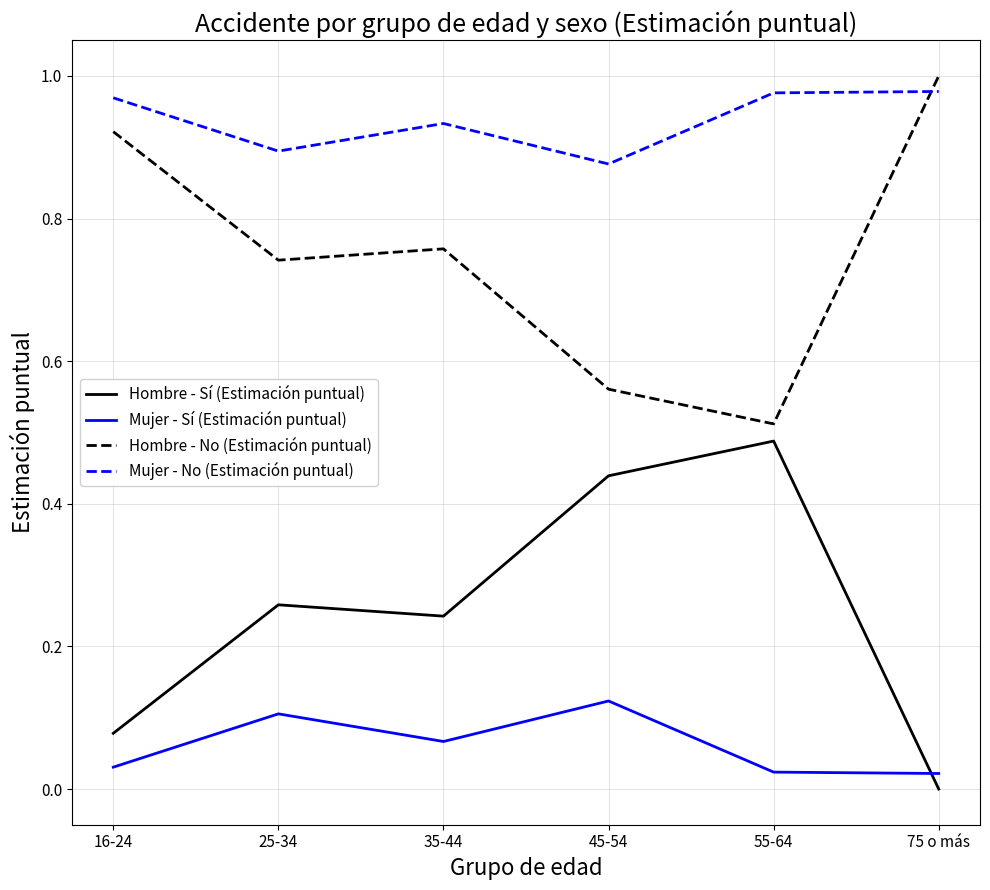

At which label is Hombre - No (Estimación puntual) closest to 0?

55-64